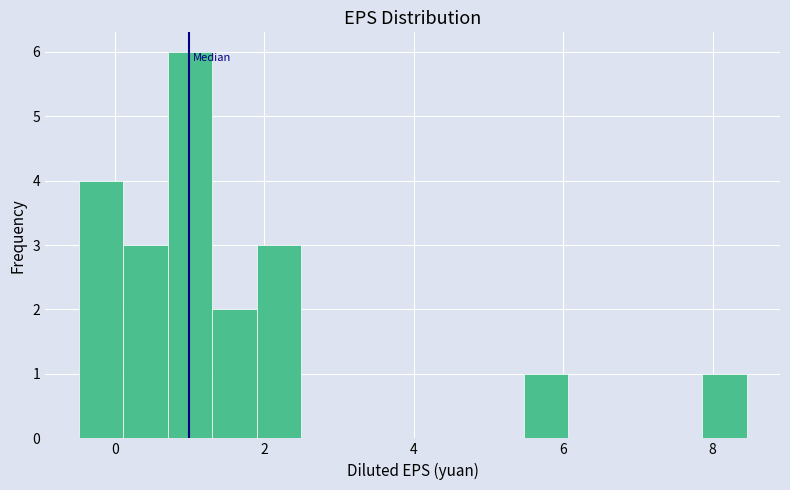

Around what value on the x-axis is the tallest bar? Give the approximate position of its centre, as read against the axis.

1.0